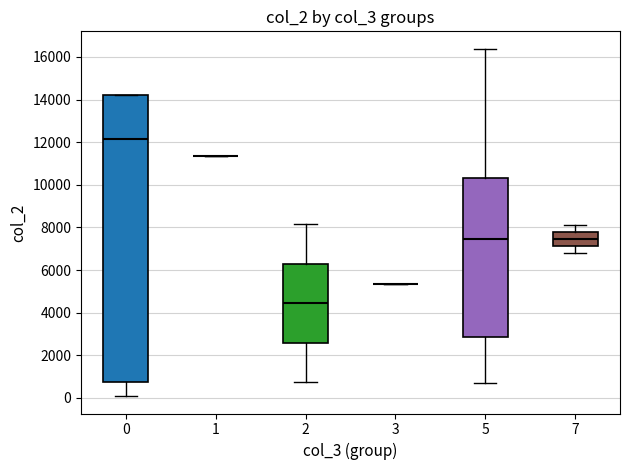

Reading left to right, read every box against the y-axis: the position of its median line, the range the box covers, and the ends of its whiskers. The values are not printed on the chart, so give them approximately, as read against the axis.

0: median 12200, box 800 to 14200, whiskers 0 to 14200
1: box collapsed to a line at 11400, whiskers 11400 to 11400
2: median 4400, box 2600 to 6400, whiskers 800 to 8200
3: box collapsed to a line at 5400, whiskers 5400 to 5400
5: median 7400, box 2800 to 10400, whiskers 600 to 16400
7: median 7400, box 7200 to 7800, whiskers 6800 to 8200